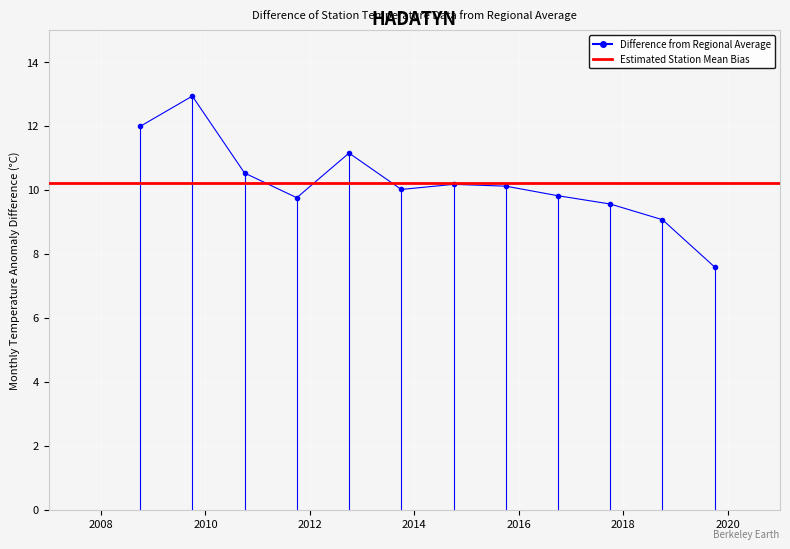

List the labels in order of value, smallest first.

2019-10-15, 2018-10-15, 2017-10-15, 2011-10-15, 2016-10-15, 2013-10-15, 2015-10-15, 2014-10-15, 2010-10-15, 2012-10-15, 2008-10-15, 2009-10-15